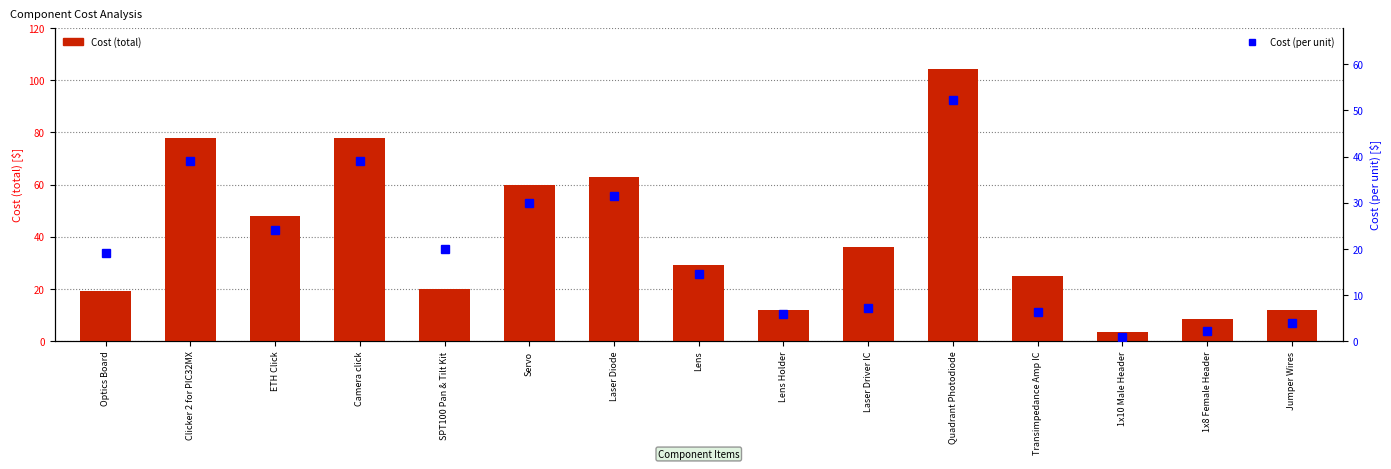

Which series has the largest total across all categories?

Cost (total)